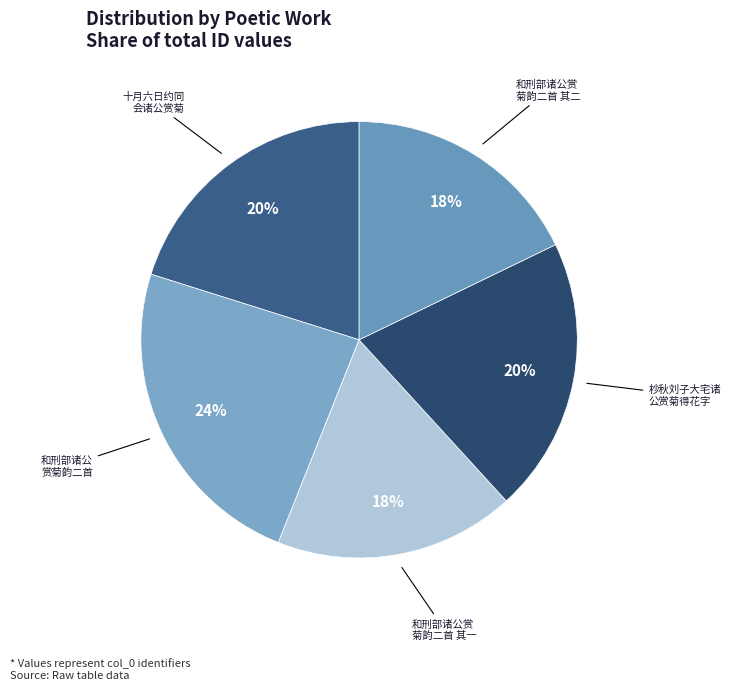

Is there any slice that represents more than half of the pie?

No